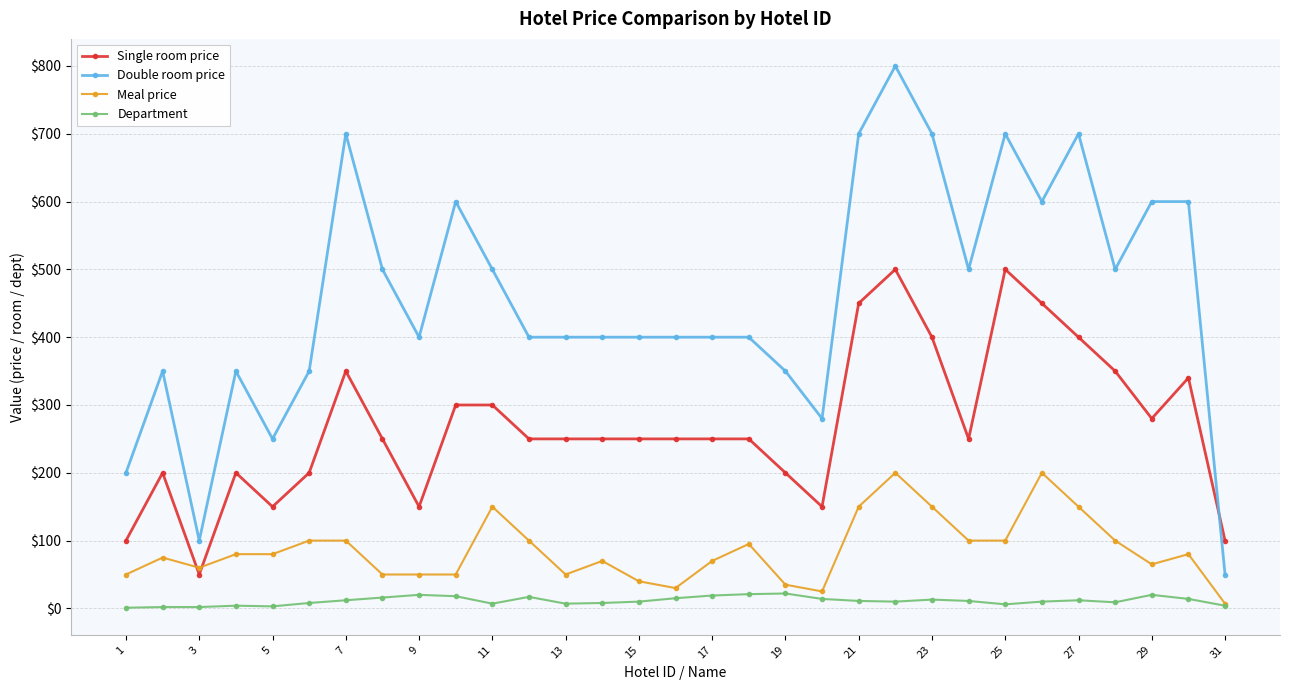

What is the value of the Single room price point at the 8th from the left?

250